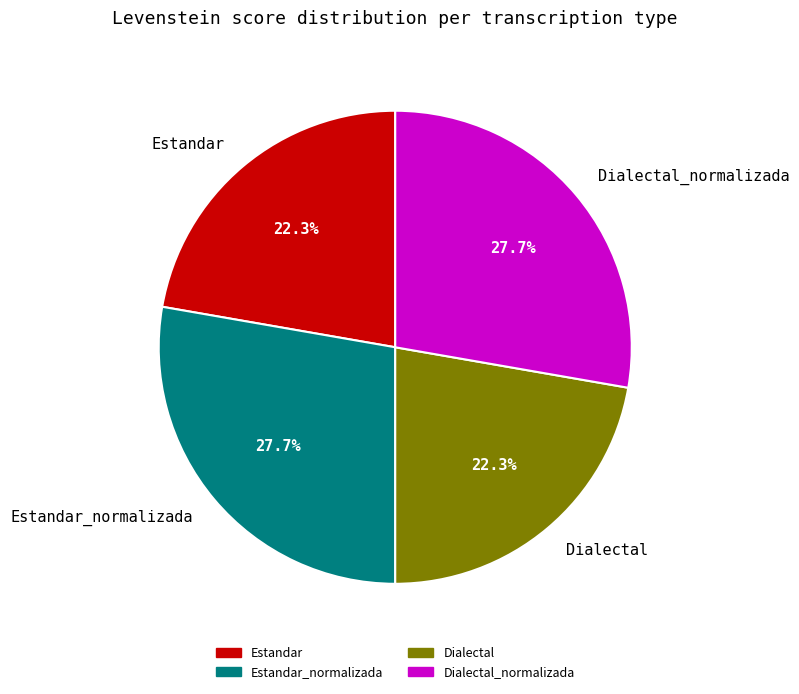

What portion of the pie excludes Estandar_normalizada?

72.3%